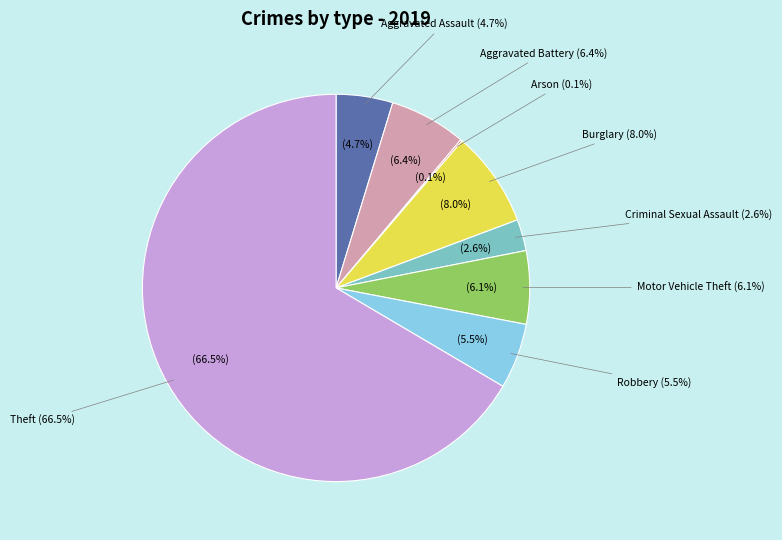

To the nearest percent, what is the difference between the largest and smallest slice percentages?

66%